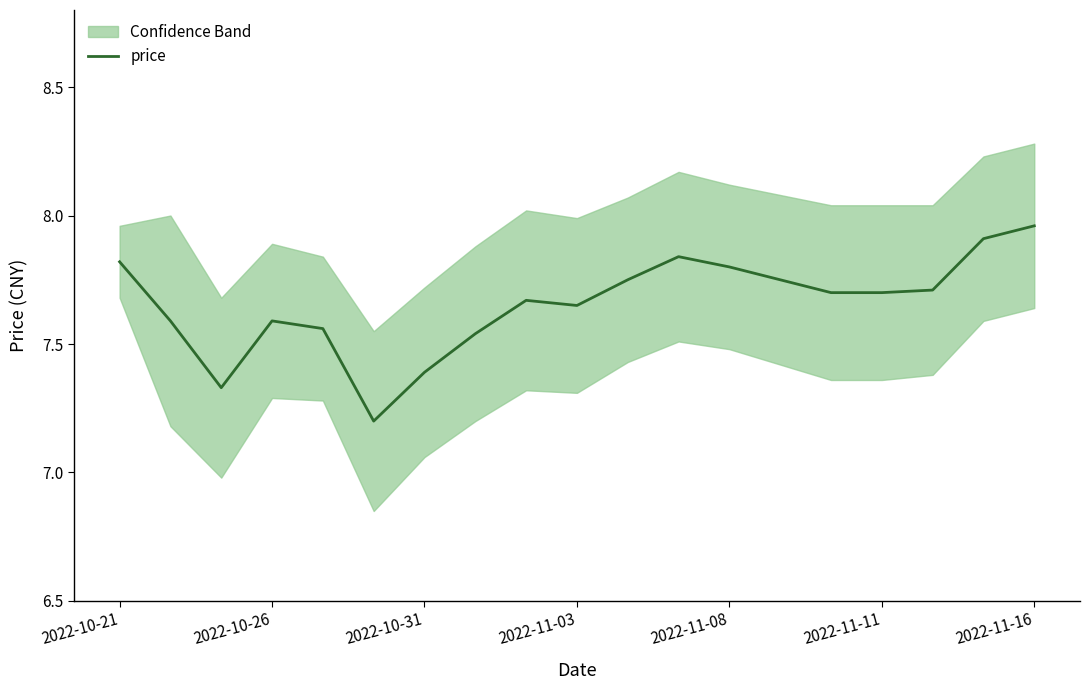

How many interior local valleys (lower than both neighbors) does the data have?

3